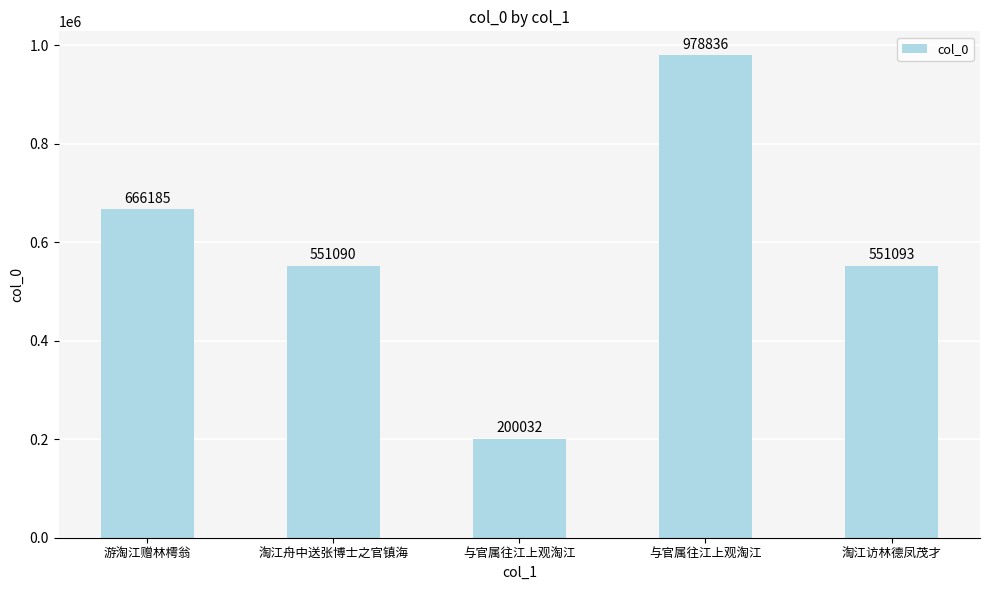

How many distinct data groups are displayed?

1